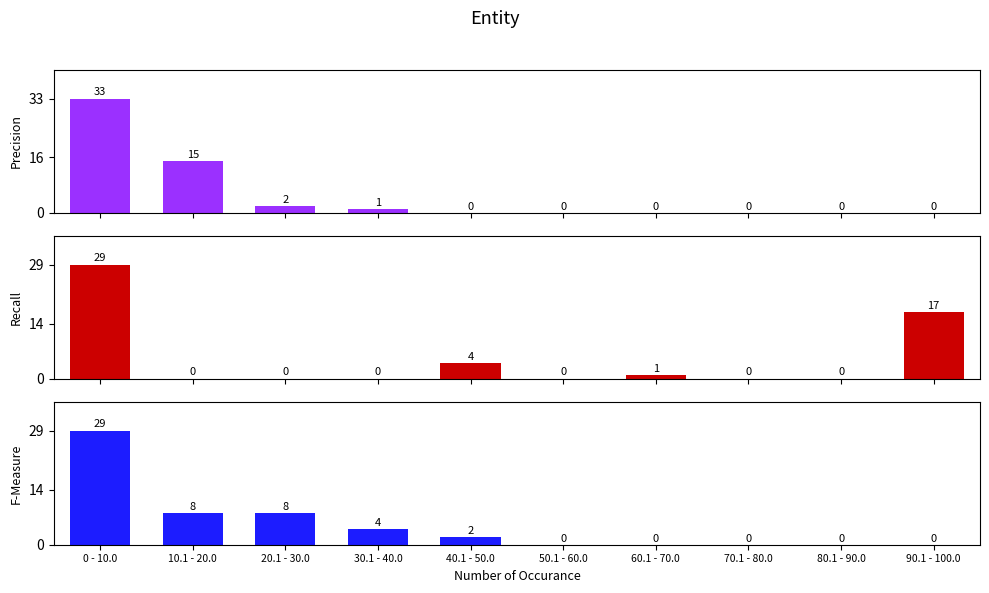

The value of Precision at 30.1 - 40.0 is 1. True or false?

True